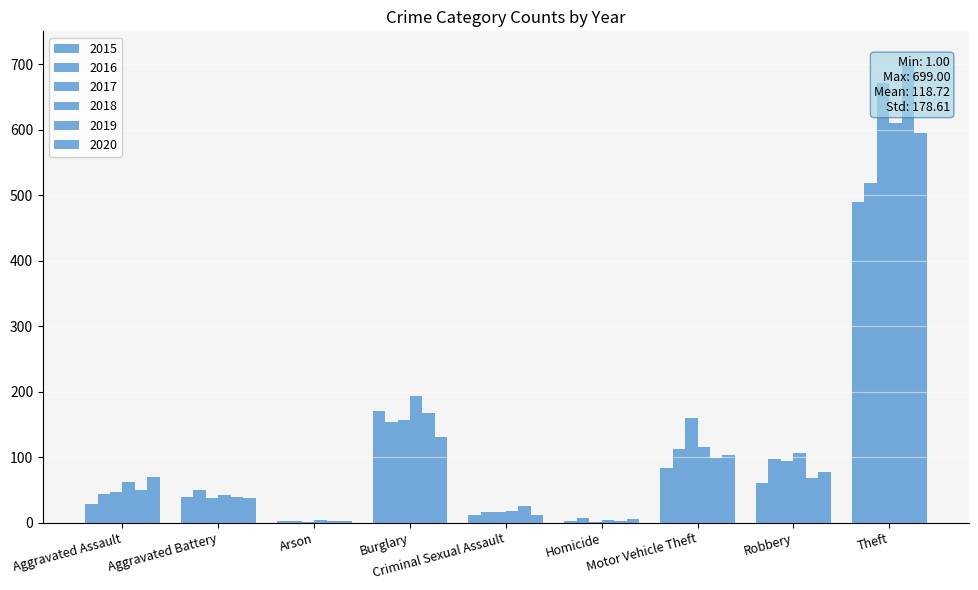

How many data points in 2020 are less than 69?

4